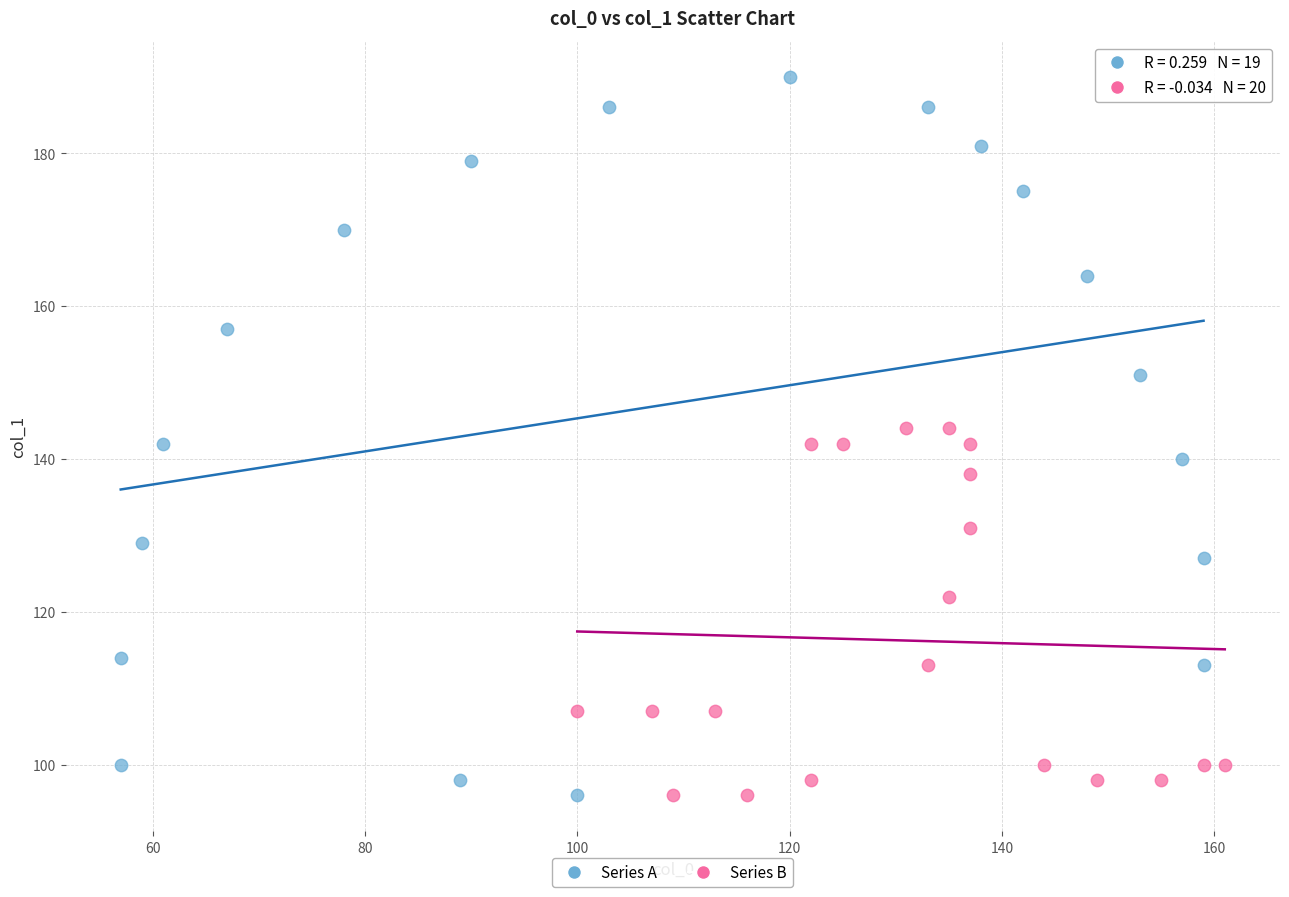

Which series has the largest Y range (max minus min)?

Series A